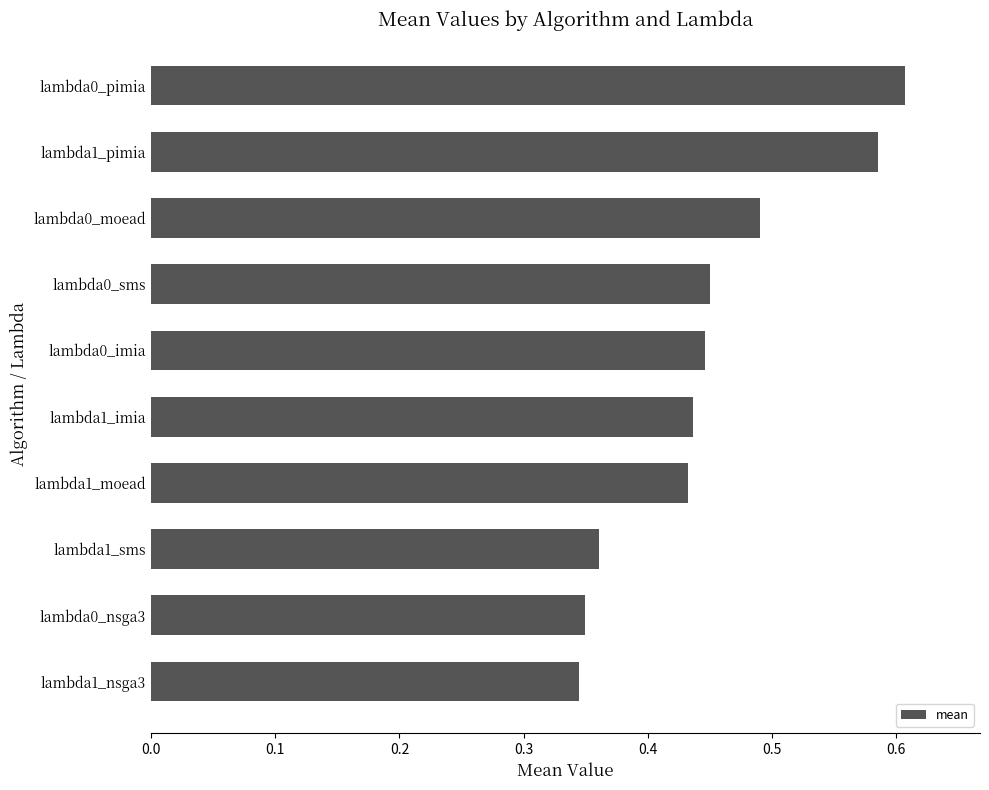

How many values are between 0 and 1?

10